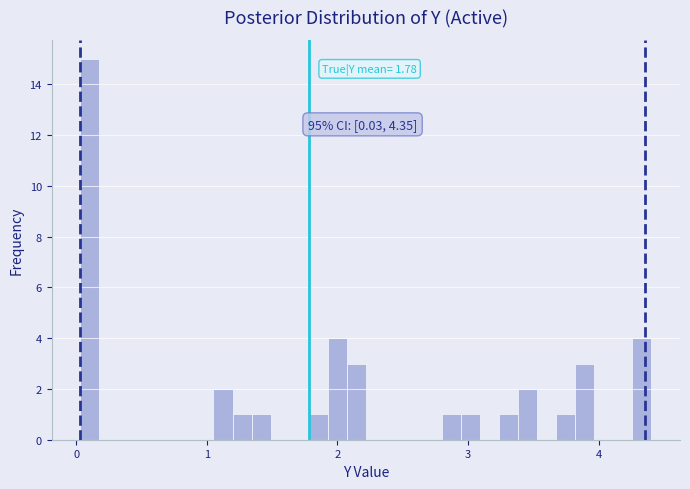

Around what value on the x-axis is the tallest bar? Give the approximate position of its centre, as read against the axis.

0.1